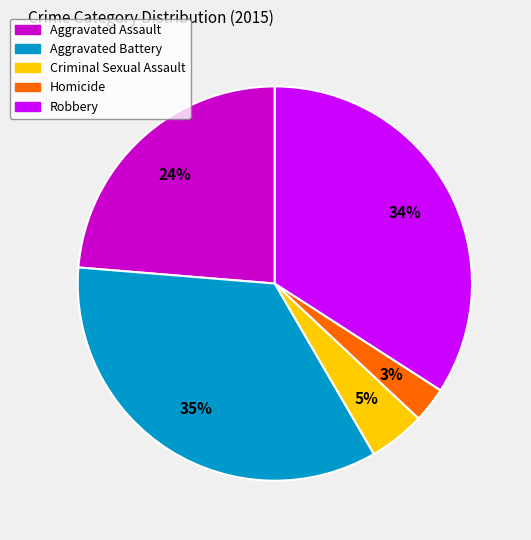

How many slices are in this pie chart?

5